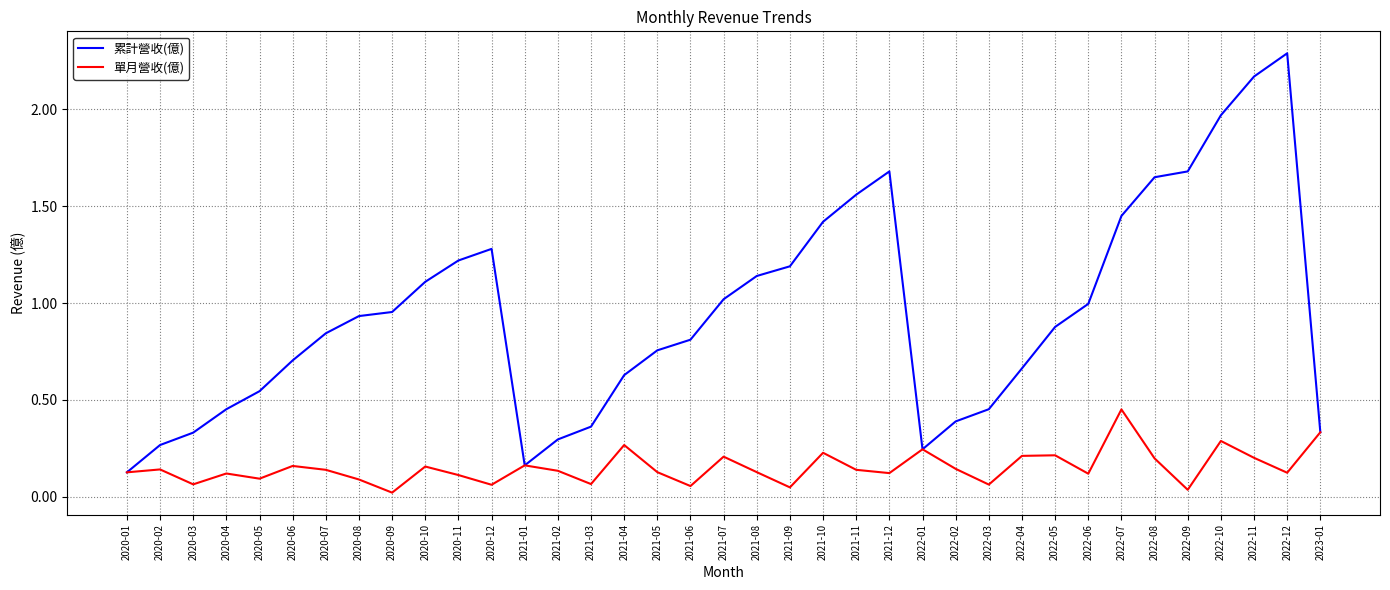

Between 2020-04 and 2021-08, which series saw the biggest shift?

累計營收(億)